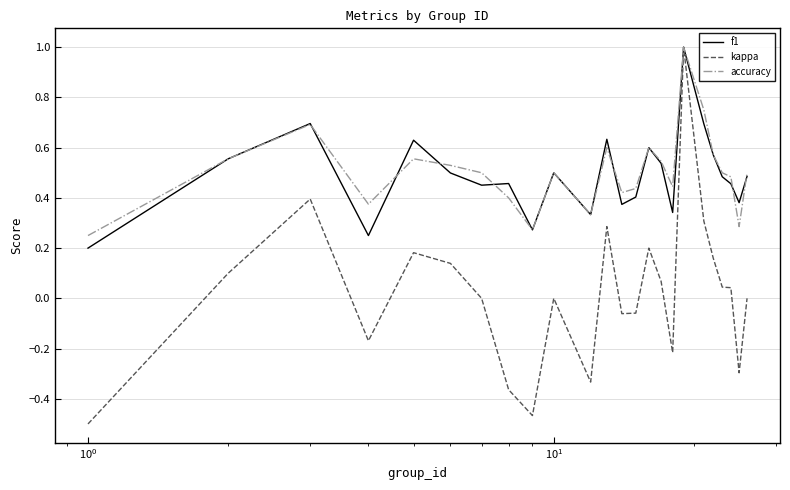

Which series has the largest range (max minus min)?

kappa